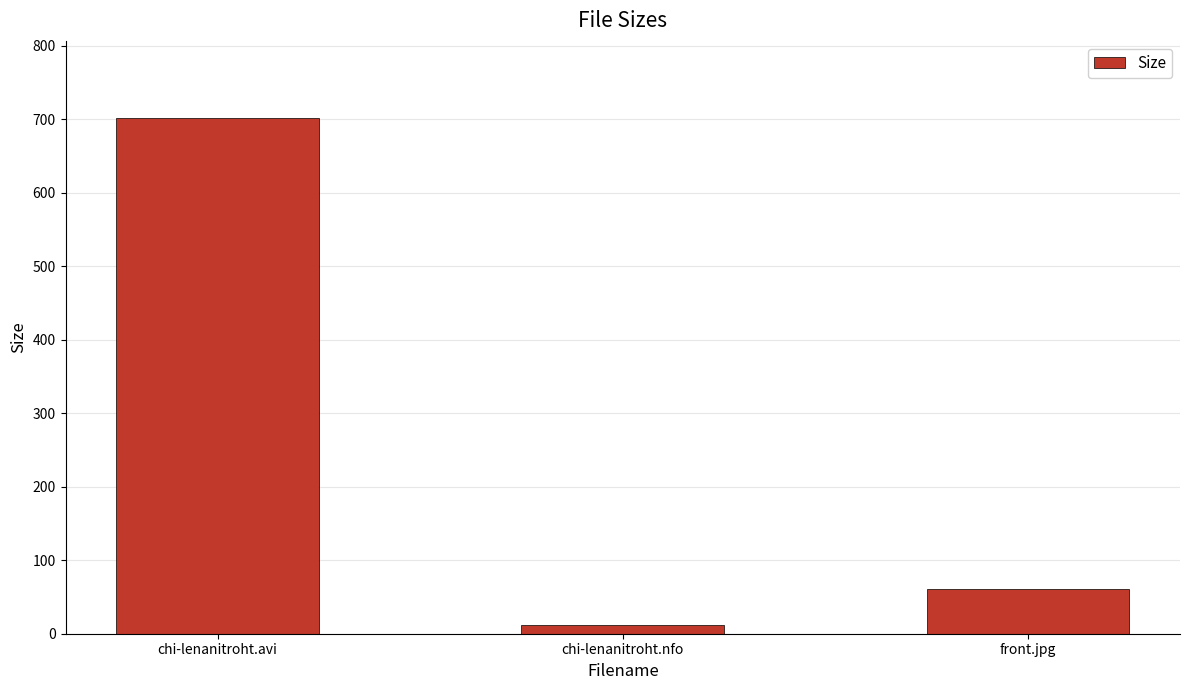

Rank the categories by value from highest to lowest.

chi-lenanitroht.avi, front.jpg, chi-lenanitroht.nfo